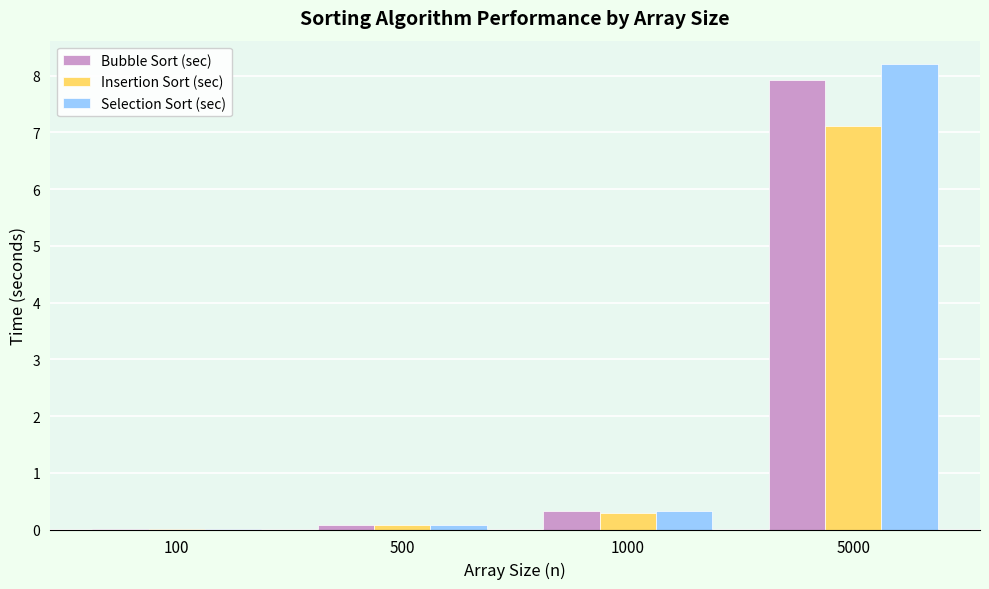

How many data points does each series have?

4